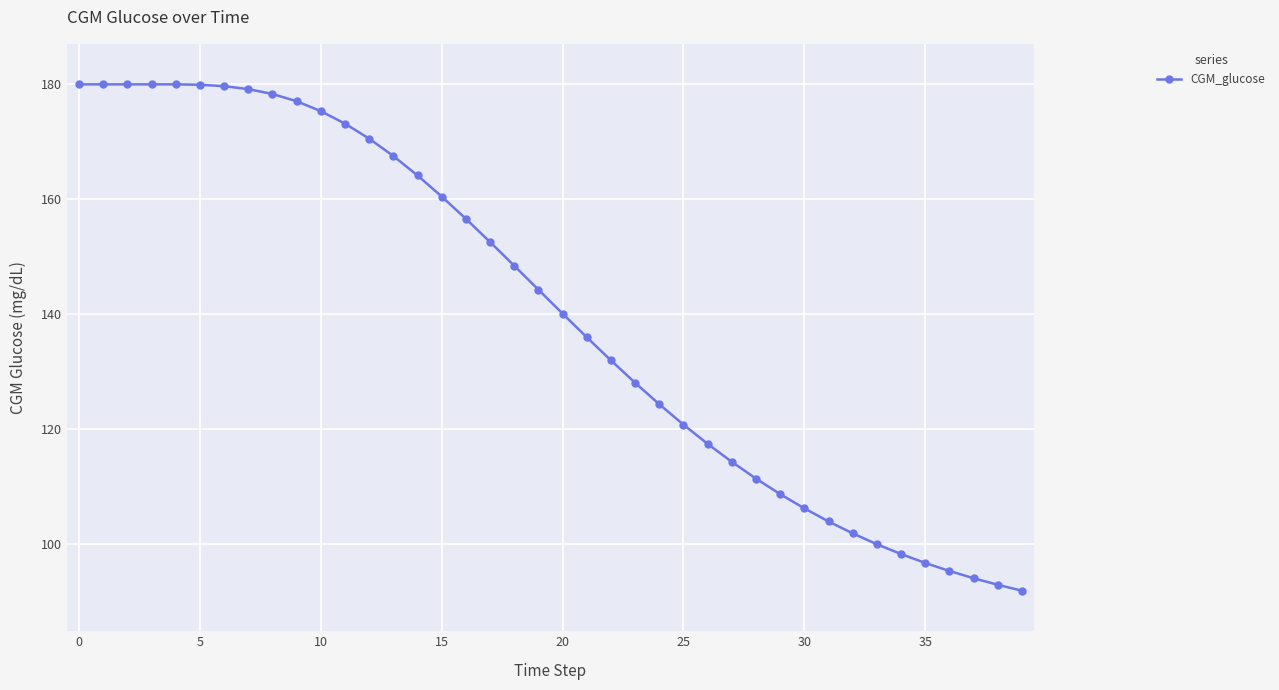

What is the maximum value shown in the chart?

180.0